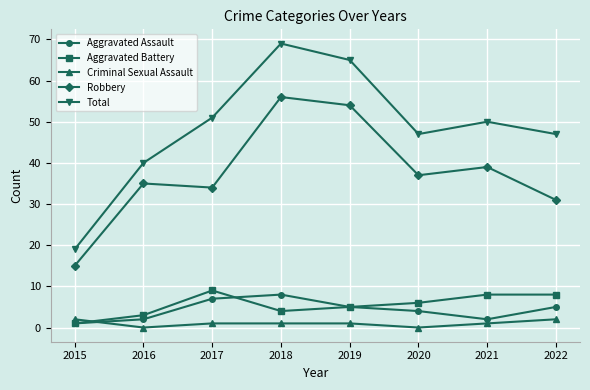

Read the Robbery value at 2019.

54